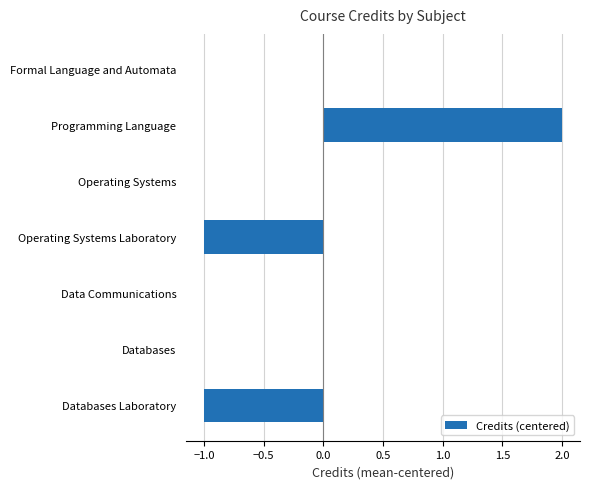

True or false: the data shows 3 at Programming Language.

False